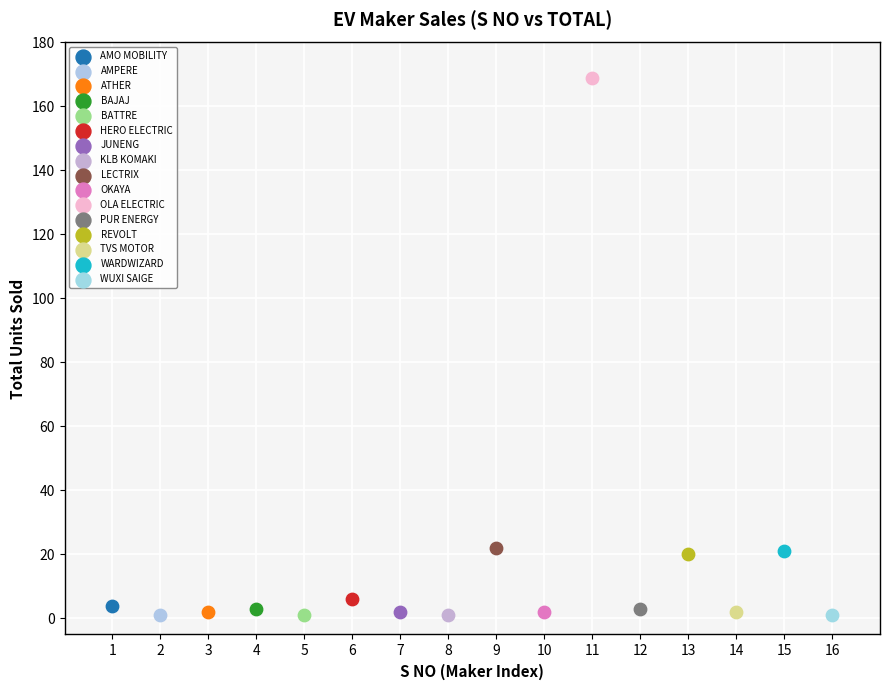

What are all the series names shown in the legend?

AMO MOBILITY, AMPERE, ATHER, BAJAJ, BATTRE, HERO ELECTRIC, JUNENG, KLB KOMAKI, LECTRIX, OKAYA, OLA ELECTRIC, PUR ENERGY, REVOLT, TVS MOTOR, WARDWIZARD, WUXI SAIGE